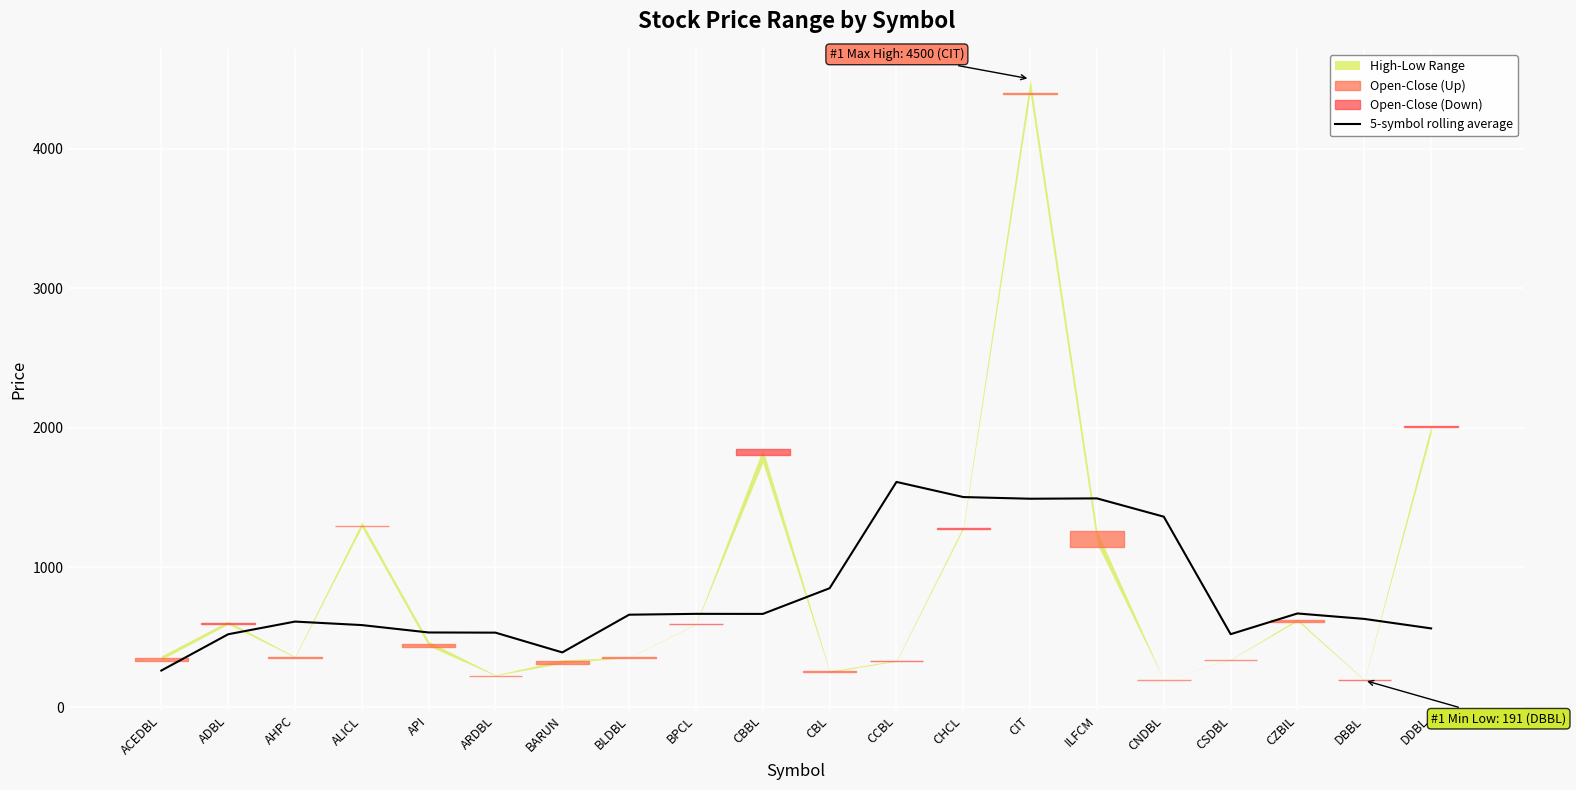

What is the ratio of the value at BPCL to the value at CSDBL?

1.3